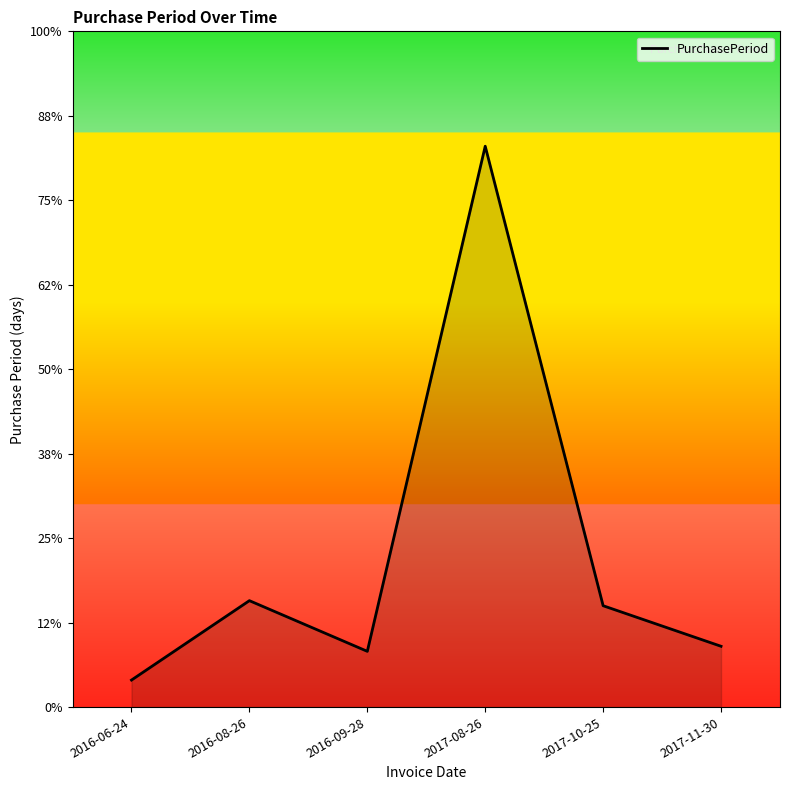

What position from the right is 2016-08-26?

5